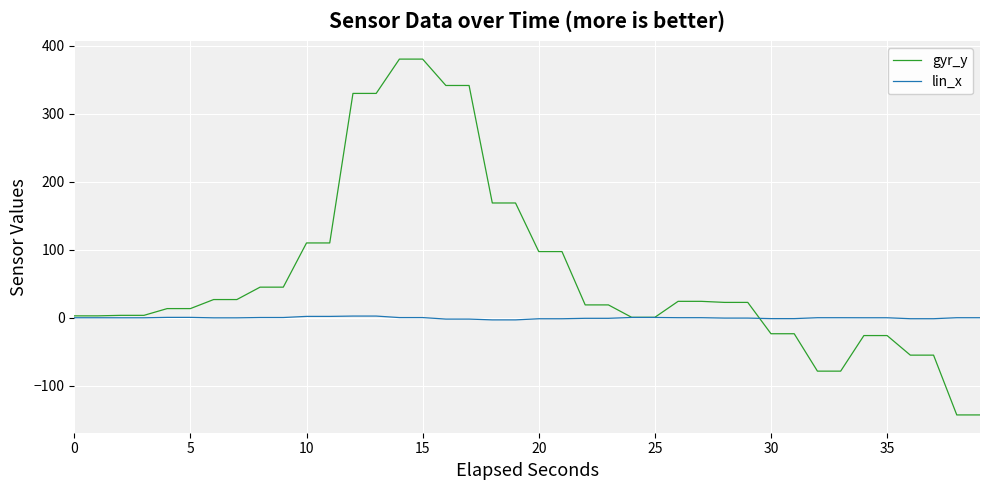

List the series in order of their overall mean, highest first.

gyr_y, lin_x